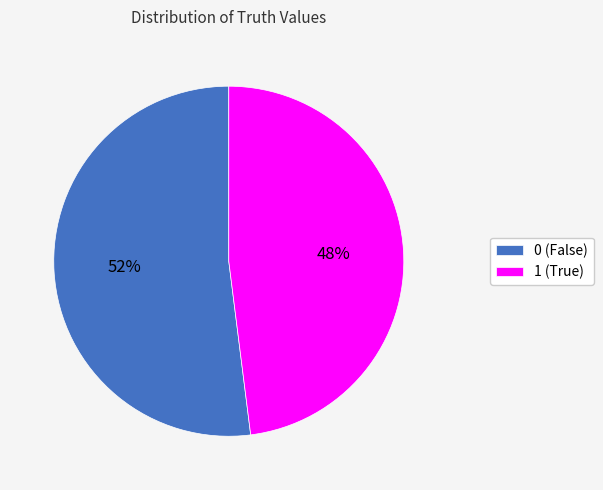

Count the number of slices in the pie.

2